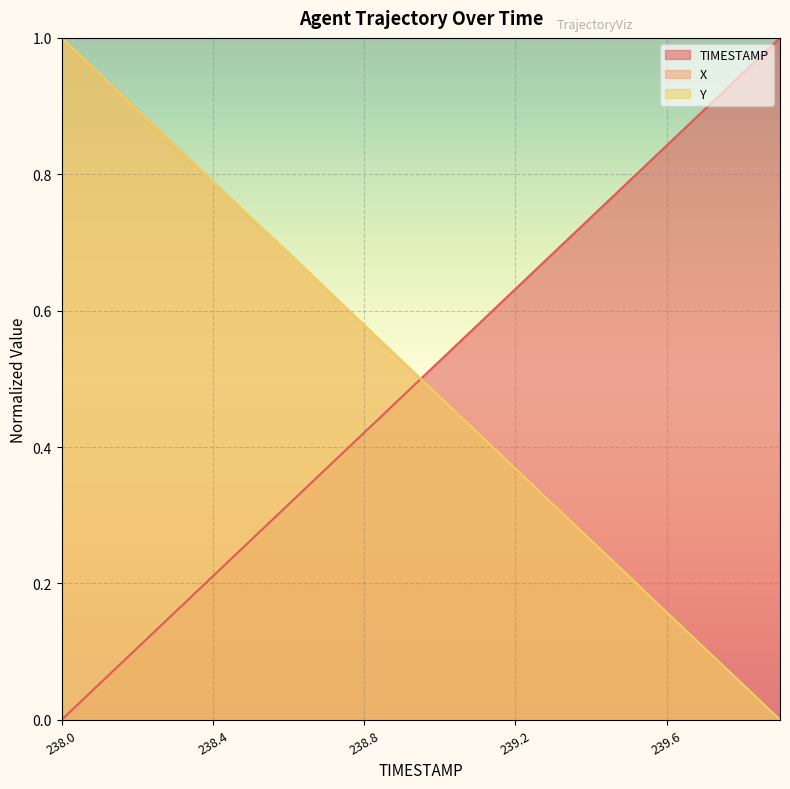

Is it true that X equals 0.3 at 239.3?

True